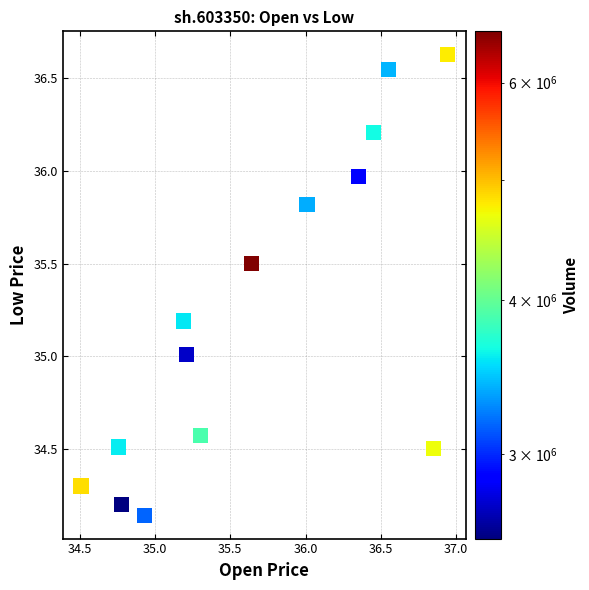

What is the range of Y values (max minus min)?

2.5